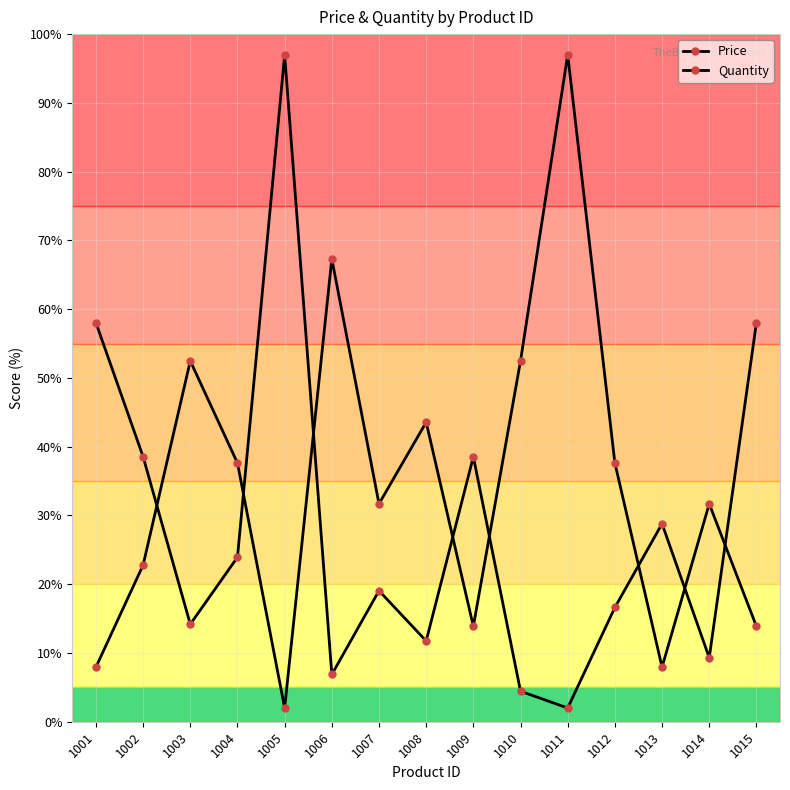

Reading left to right, extract all data points from this chart.

Price: 58.0	38.5	14.2	23.9	97.0	6.9	19.1	11.7	38.5	4.4	2.0	16.6	28.8	9.3	58.0
Quantity: 7.9	22.8	52.5	37.6	2.0	67.3	31.7	43.6	13.9	52.5	97.0	37.6	7.9	31.7	13.9